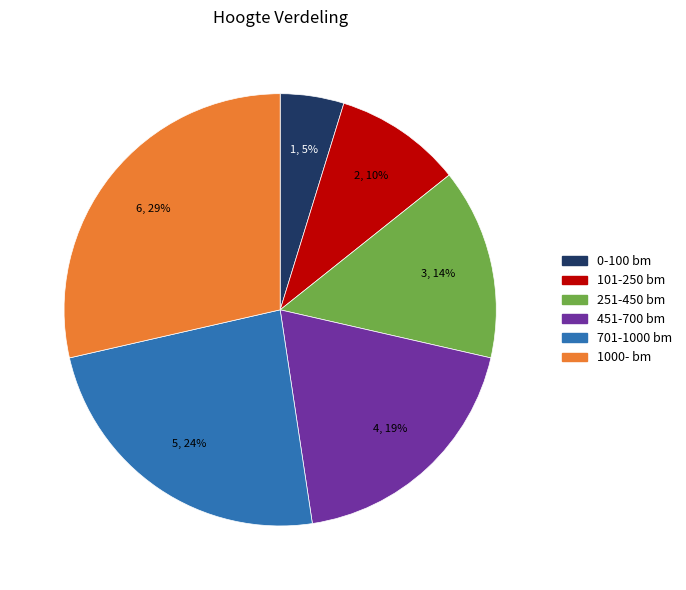

What is the smallest slice in the pie chart?

0-100 bm